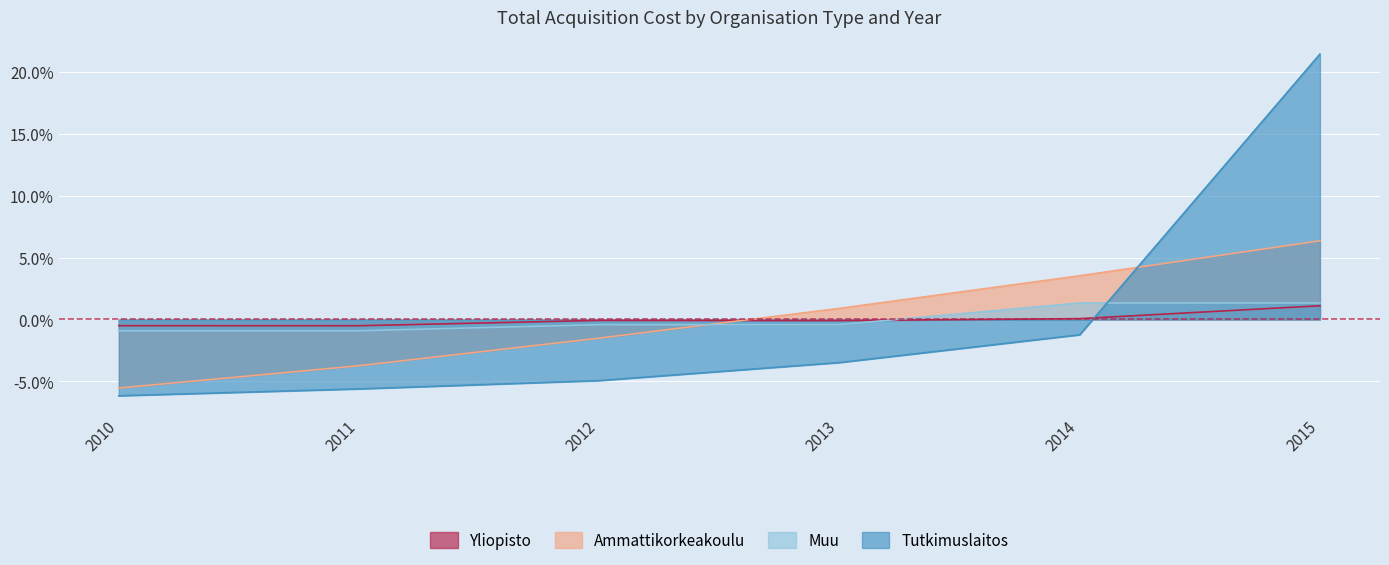

The Muu series shows 2.0 at 2014. True or false?

False